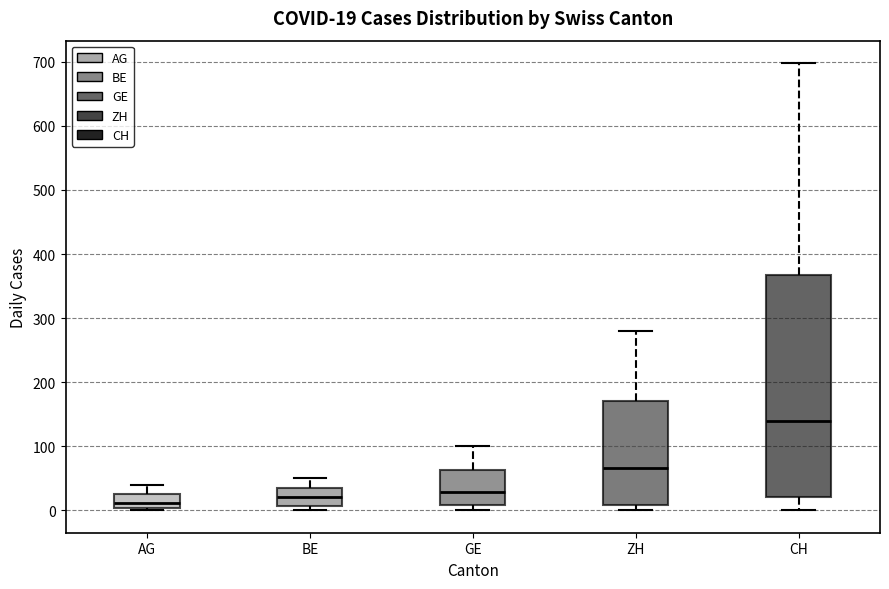

Which box has the highest median line?

CH